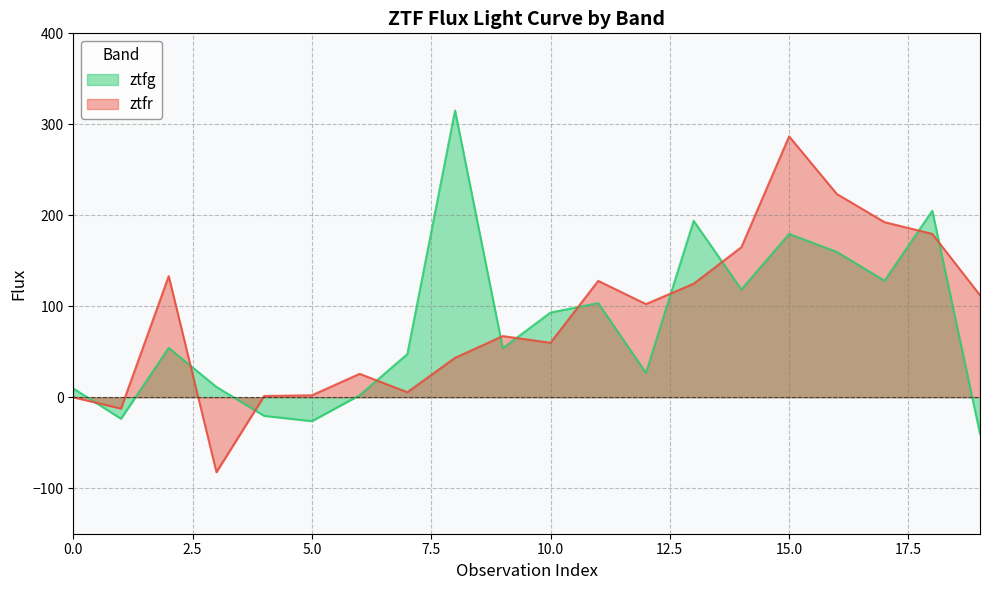

At how many categories does at least one series exceed 129?

8